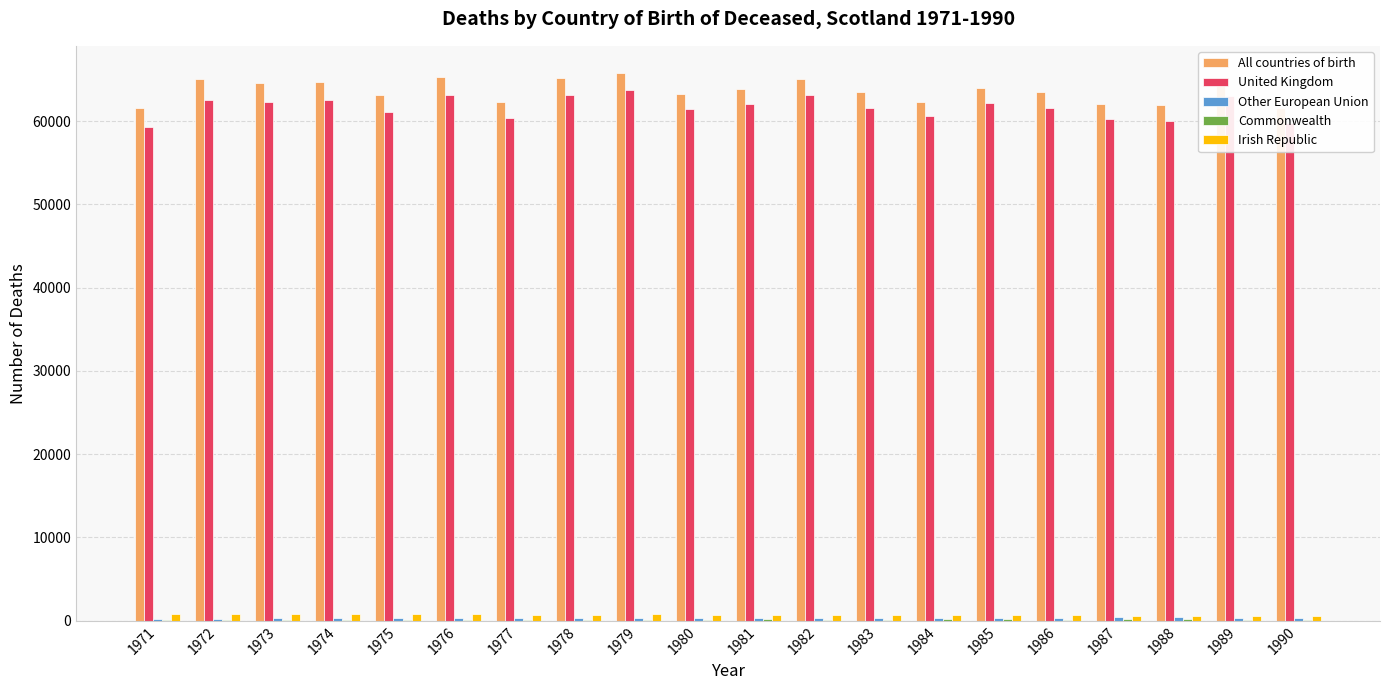

Is it true that United Kingdom equals 25040 at 1986?

False